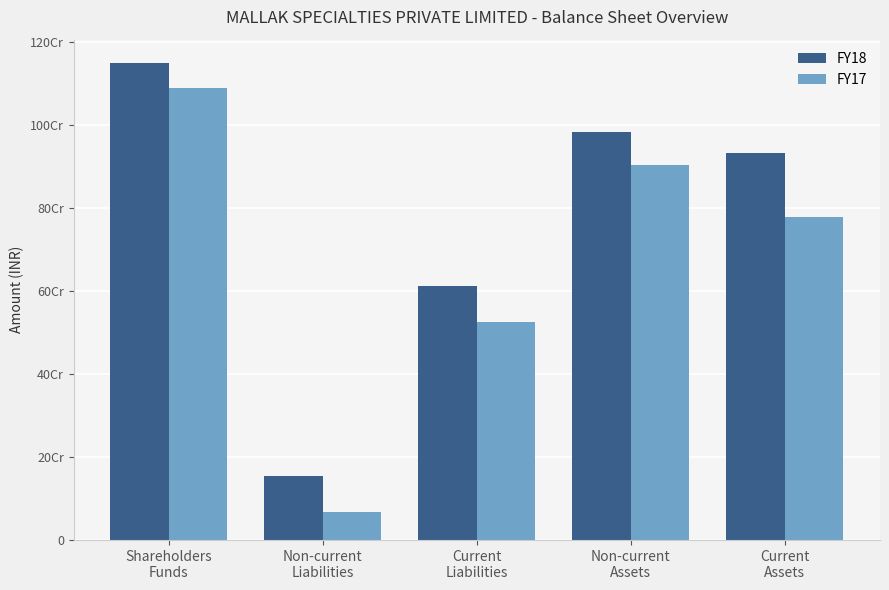

Where is FY18 nearest to the value 652157612?

Current
Liabilities